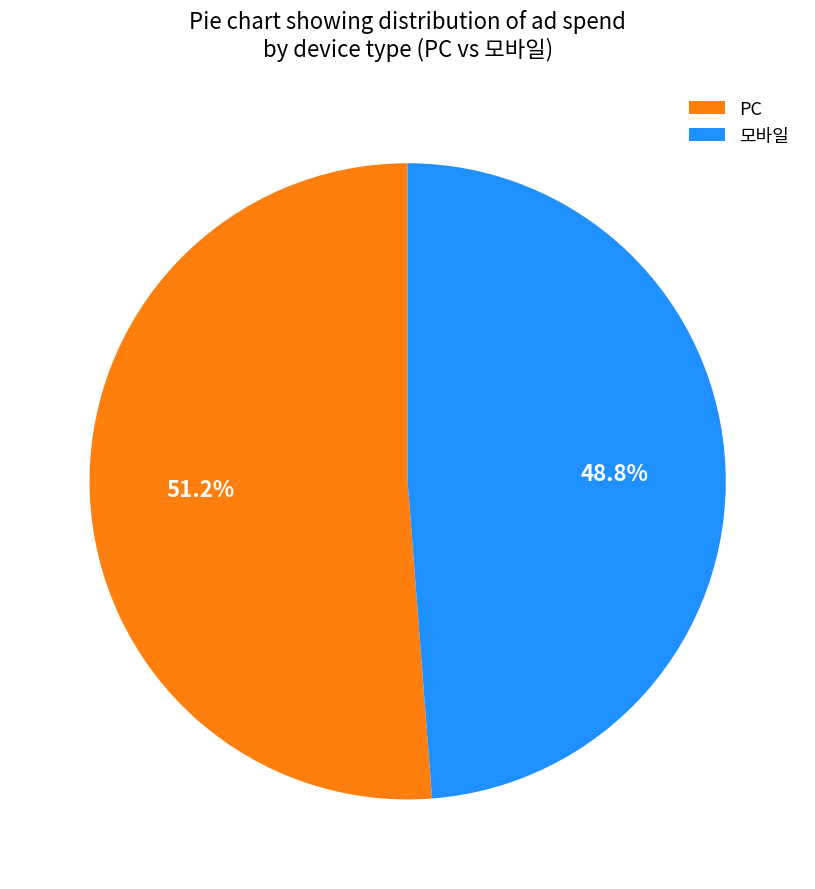

Rank the categories by value from lowest to highest.

모바일, PC